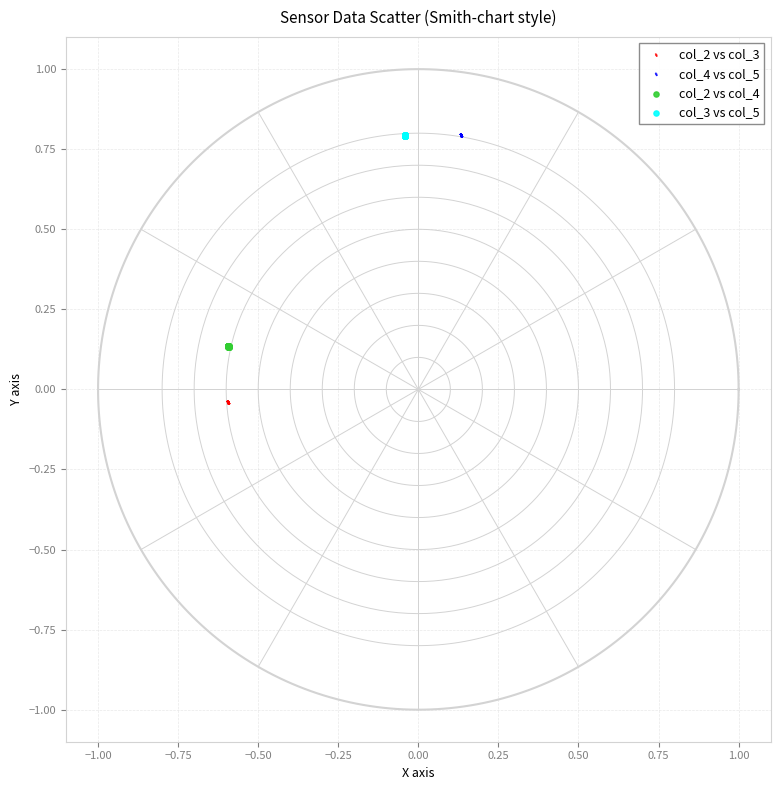

Which series contains the lowest Y value?

col_2 vs col_3